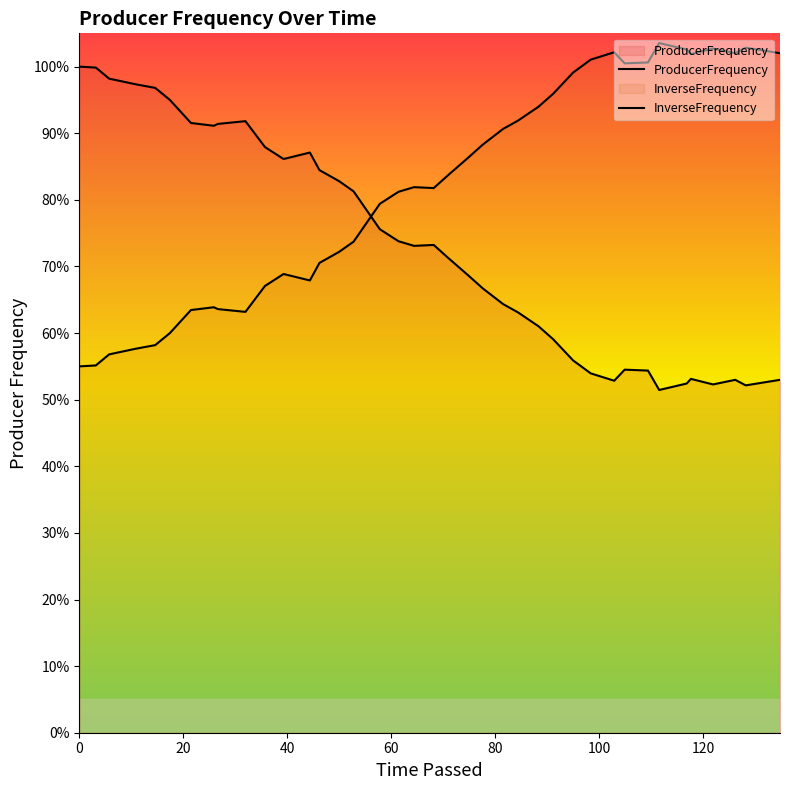

What is the maximum value for ProducerFrequency?

1.0